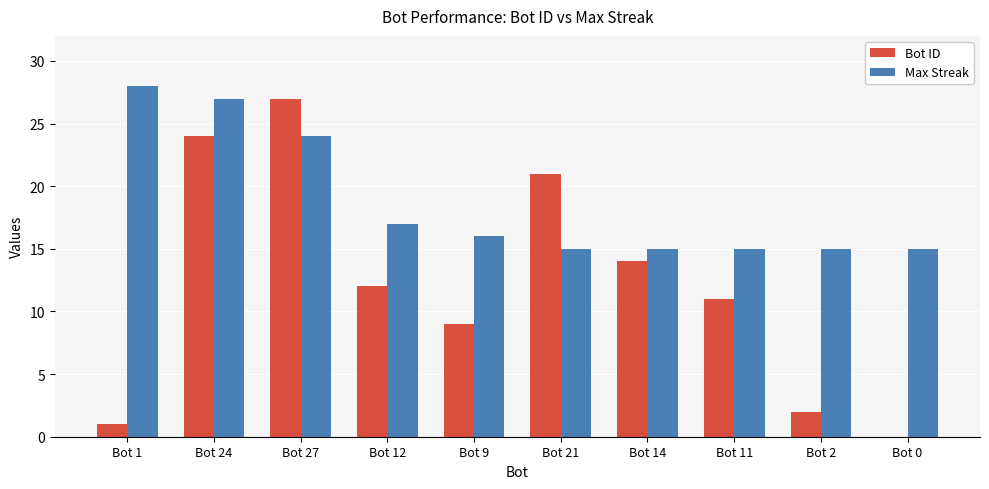

Which category has the highest value in the Bot ID series?

Bot 27